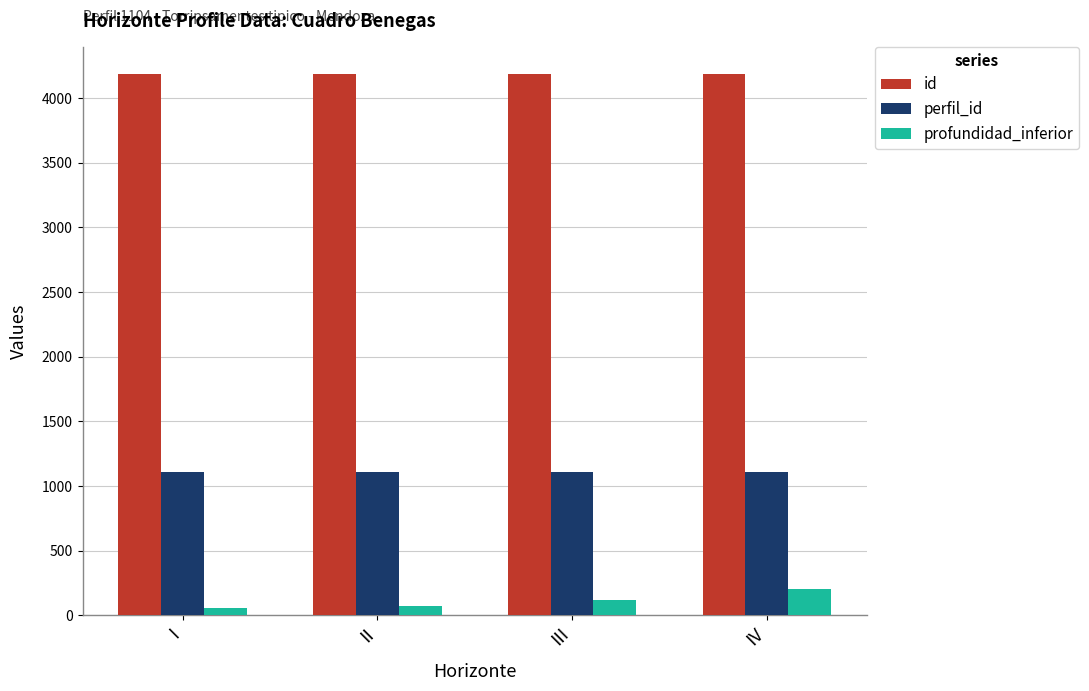

Which series has the largest range (max minus min)?

profundidad_inferior